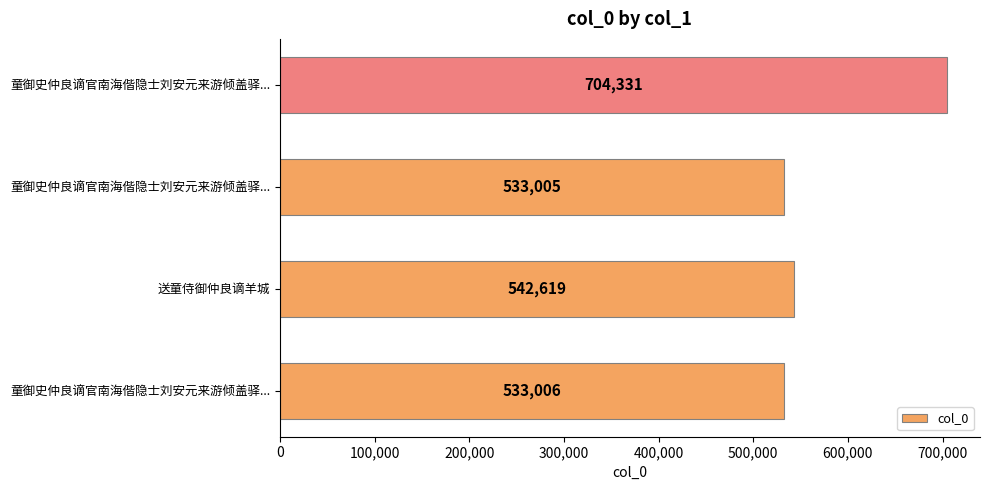

What is the difference between the maximum and second lowest values?

171325